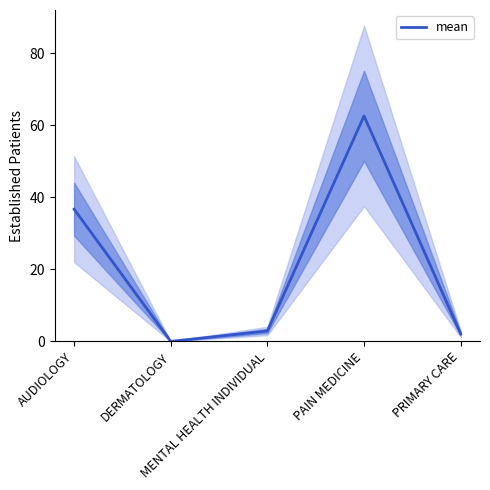

Rank the categories by value from highest to lowest.

PAIN MEDICINE, AUDIOLOGY, MENTAL HEALTH INDIVIDUAL, PRIMARY CARE, DERMATOLOGY